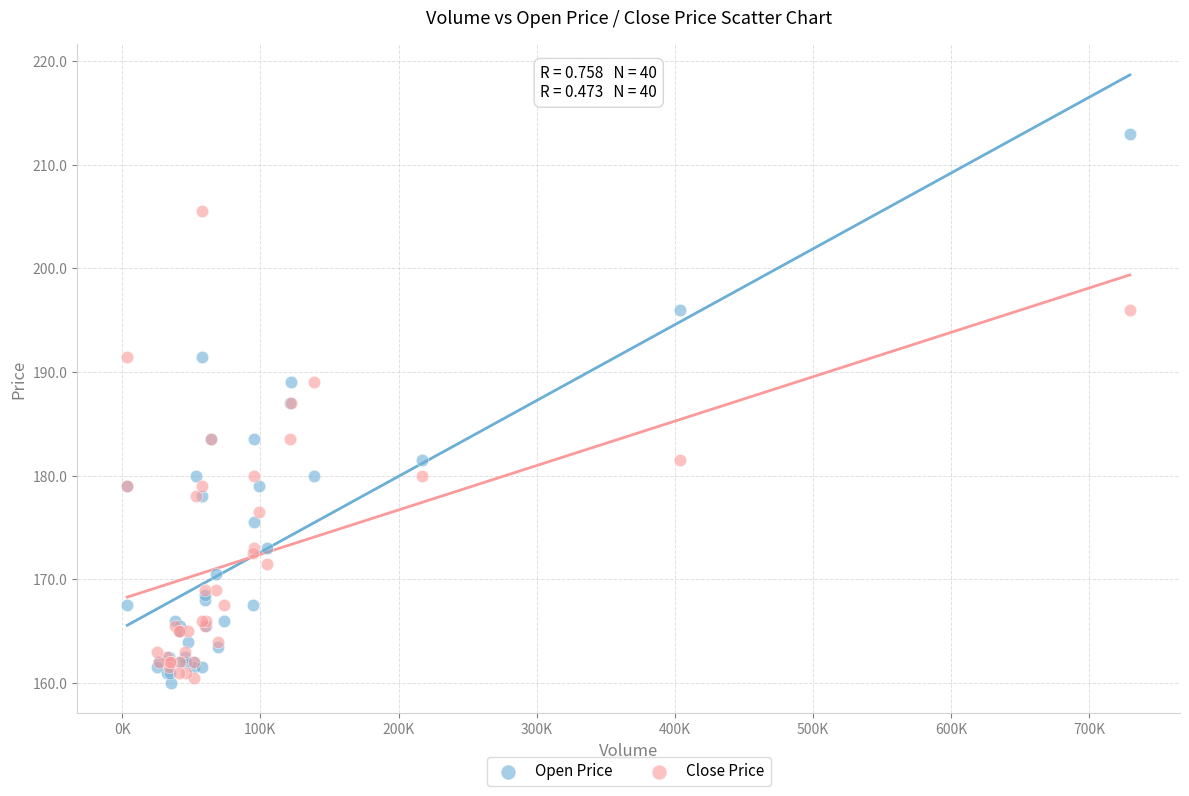

Which series has the largest Y range (max minus min)?

Open Price